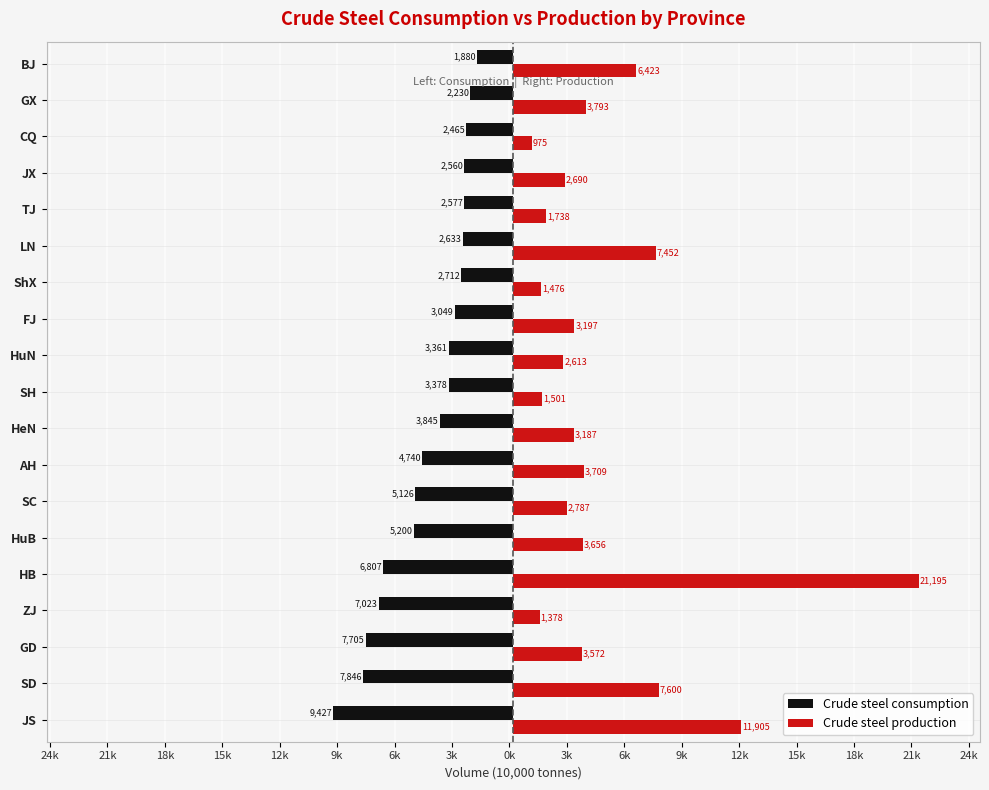

Which series has the largest range (max minus min)?

Crude steel production